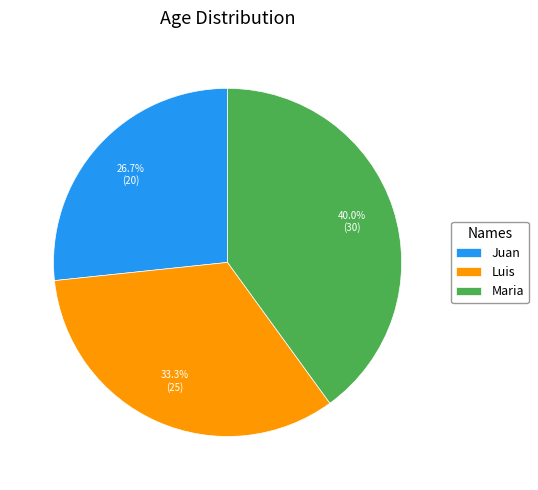

Is there a majority slice in this chart?

No